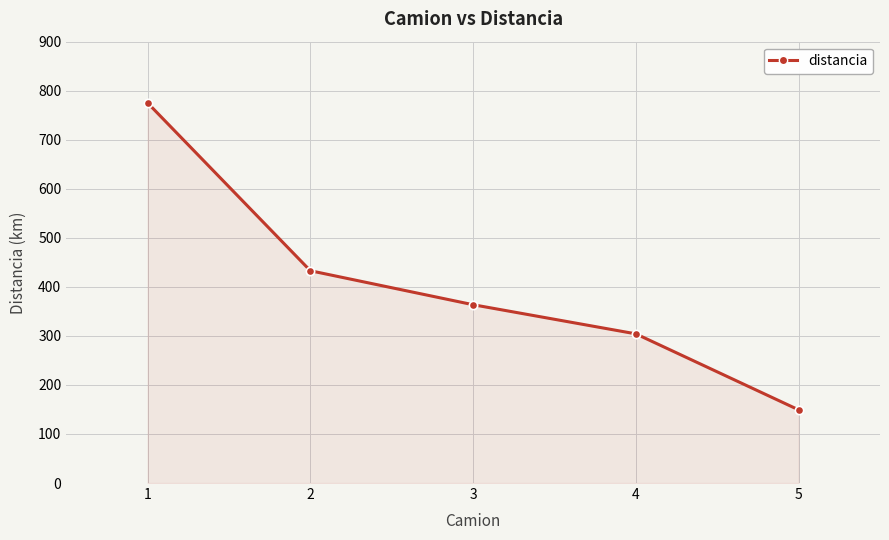

Reading left to right, list all the values displayed in this chart.

775.1	432.9	363.6	304.2	149.2